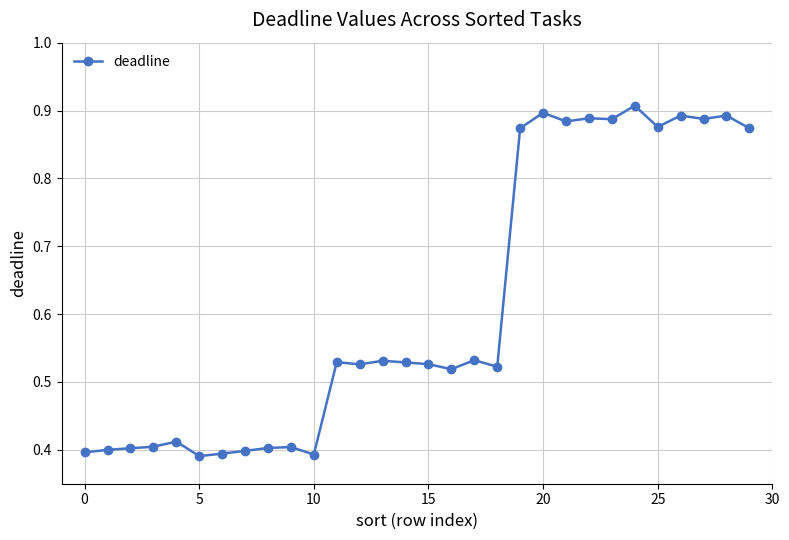

What is the average value?

0.6